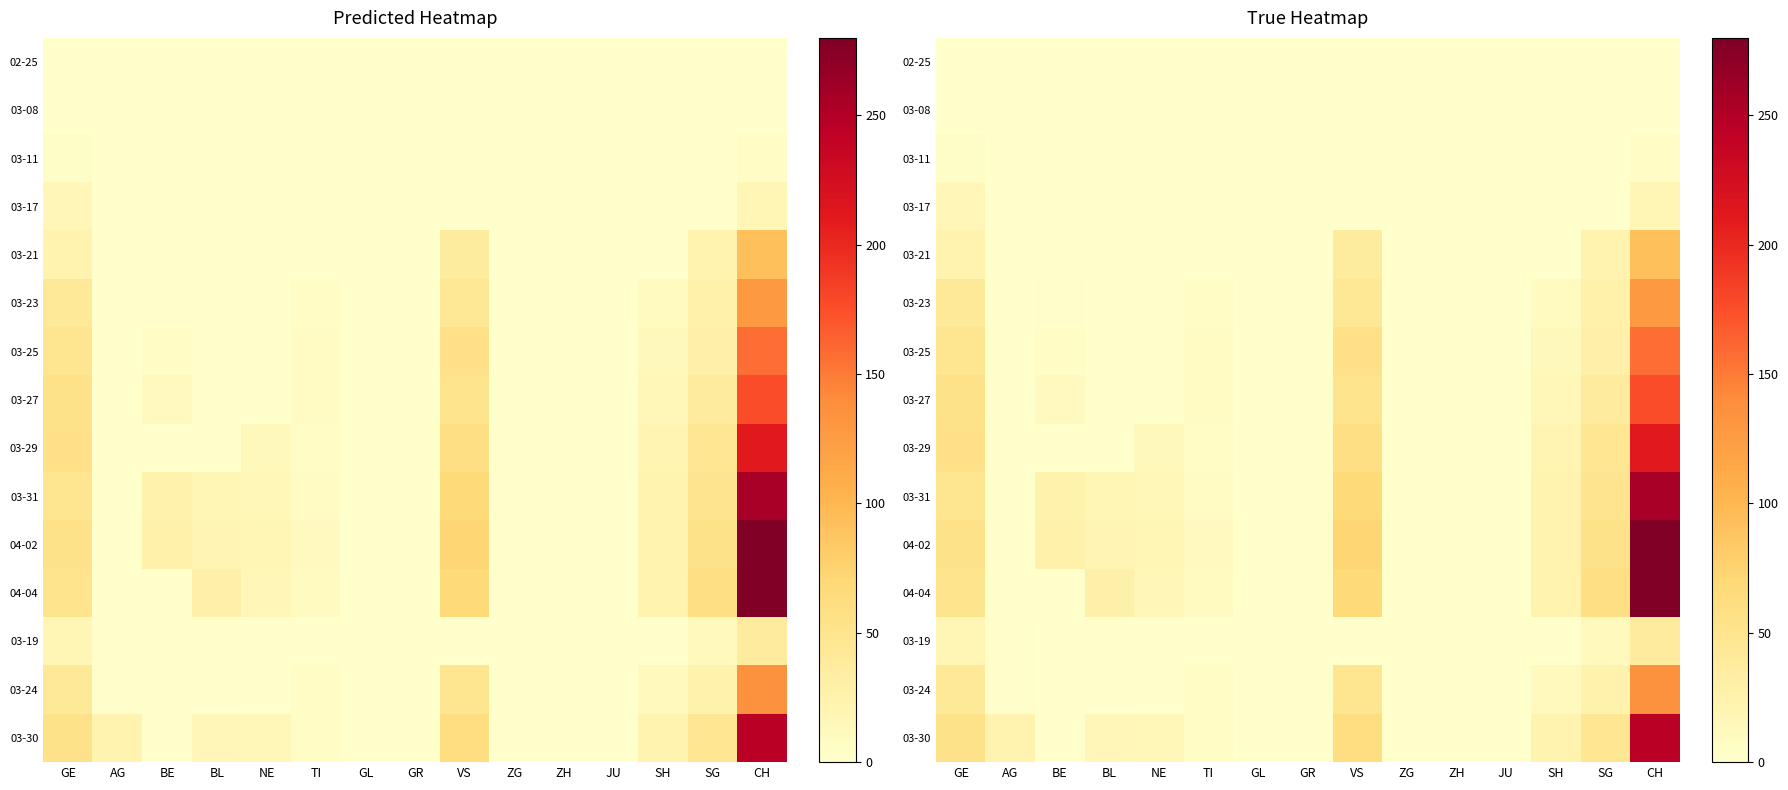

The 03-17 series shows 0 at JU. True or false?

True